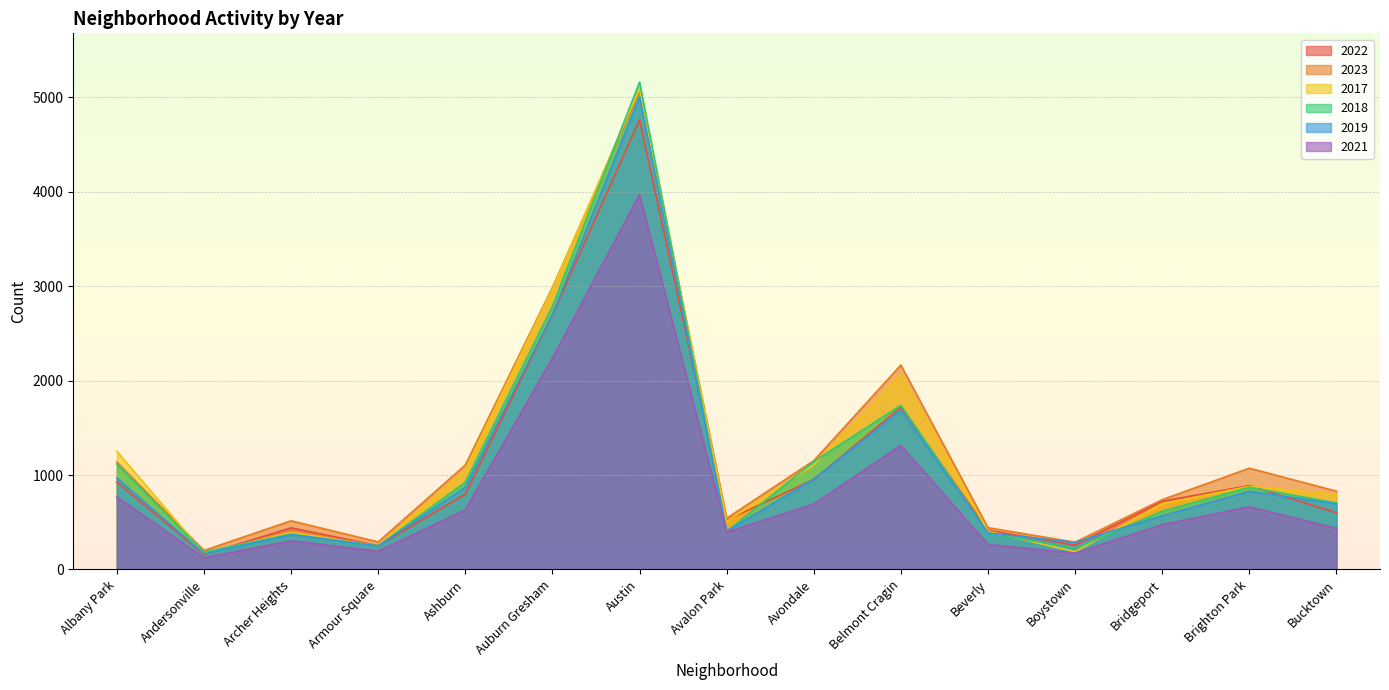

How many intersections are there between 2017 and 2018?

8